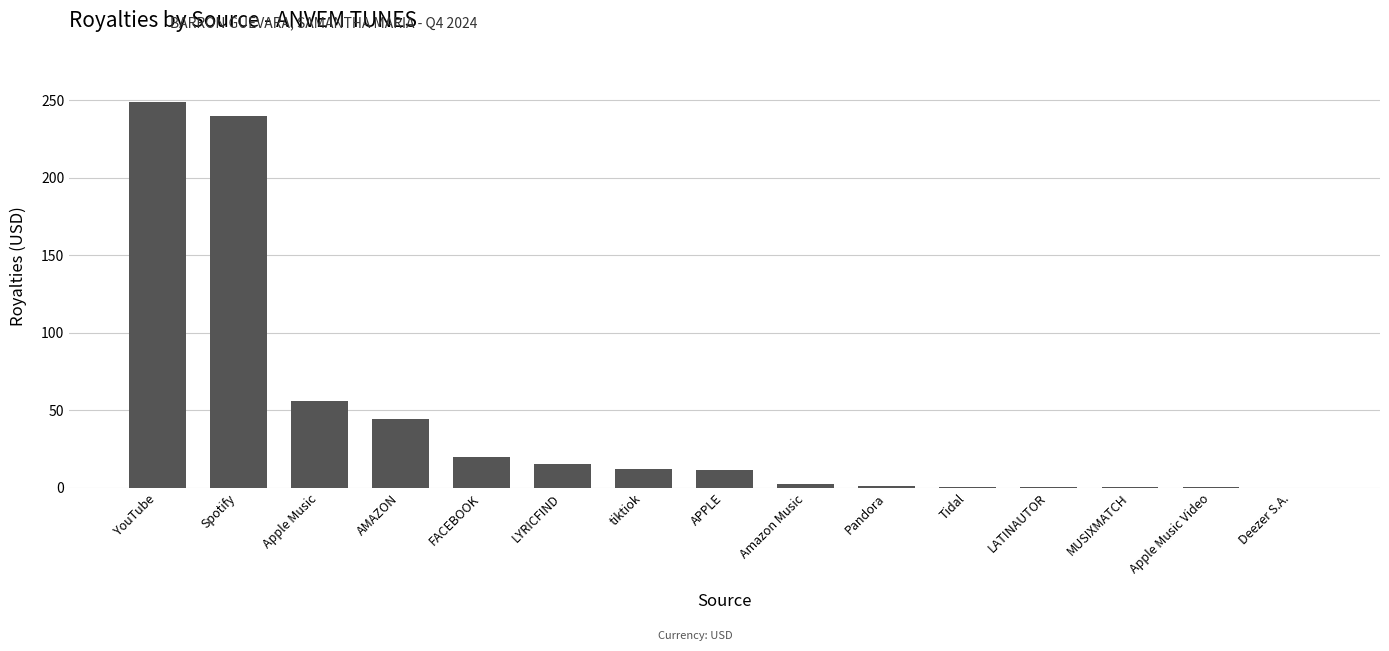

What is the ratio of the value at AMAZON to the value at Pandora?

36.2